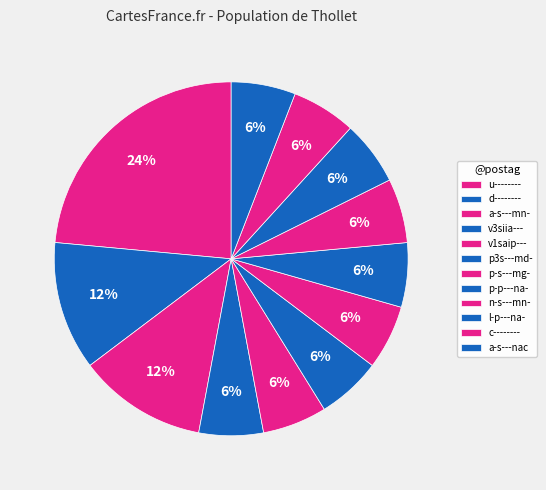

Does p3s---md- account for over 50% of the chart?

No